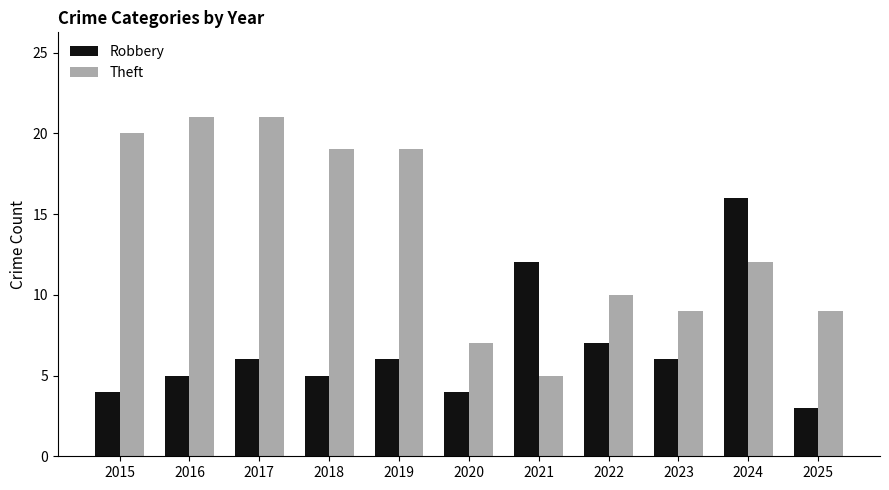

Rank the series by their maximum value, from lowest to highest.

Robbery, Theft